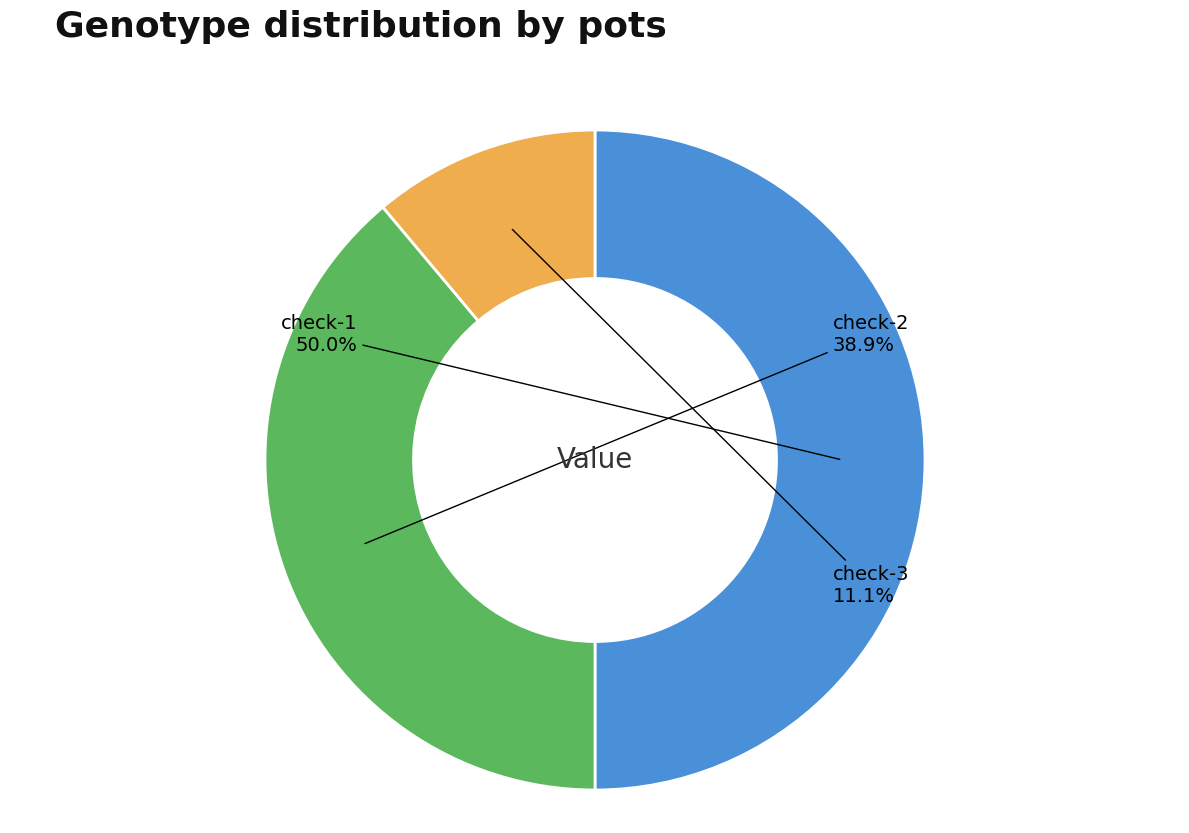

Does check-2 account for over 50% of the chart?

No